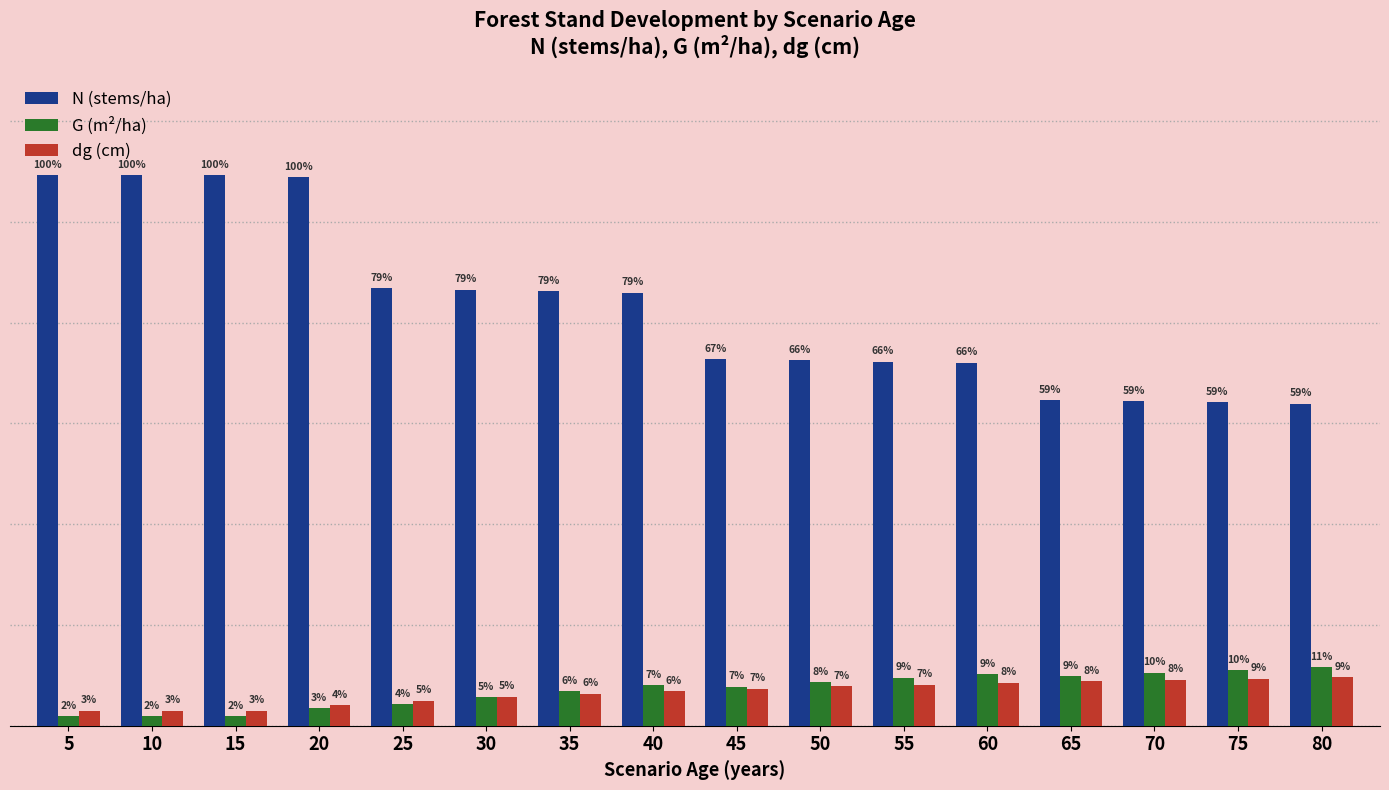

Does the chart contain any negative values?

No